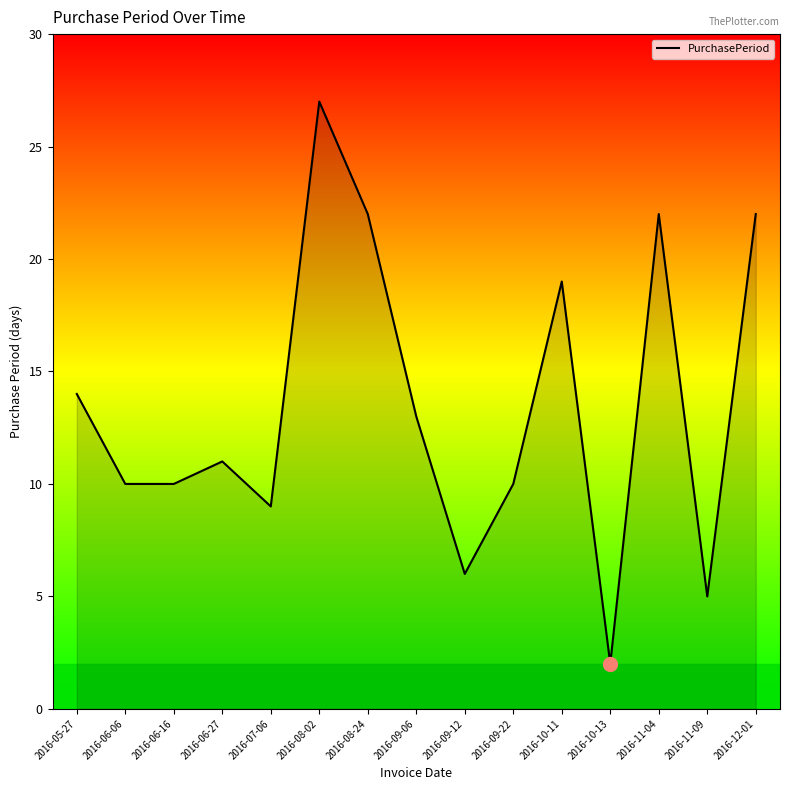

True or false: the data has more than 2 interior local peaks.

True